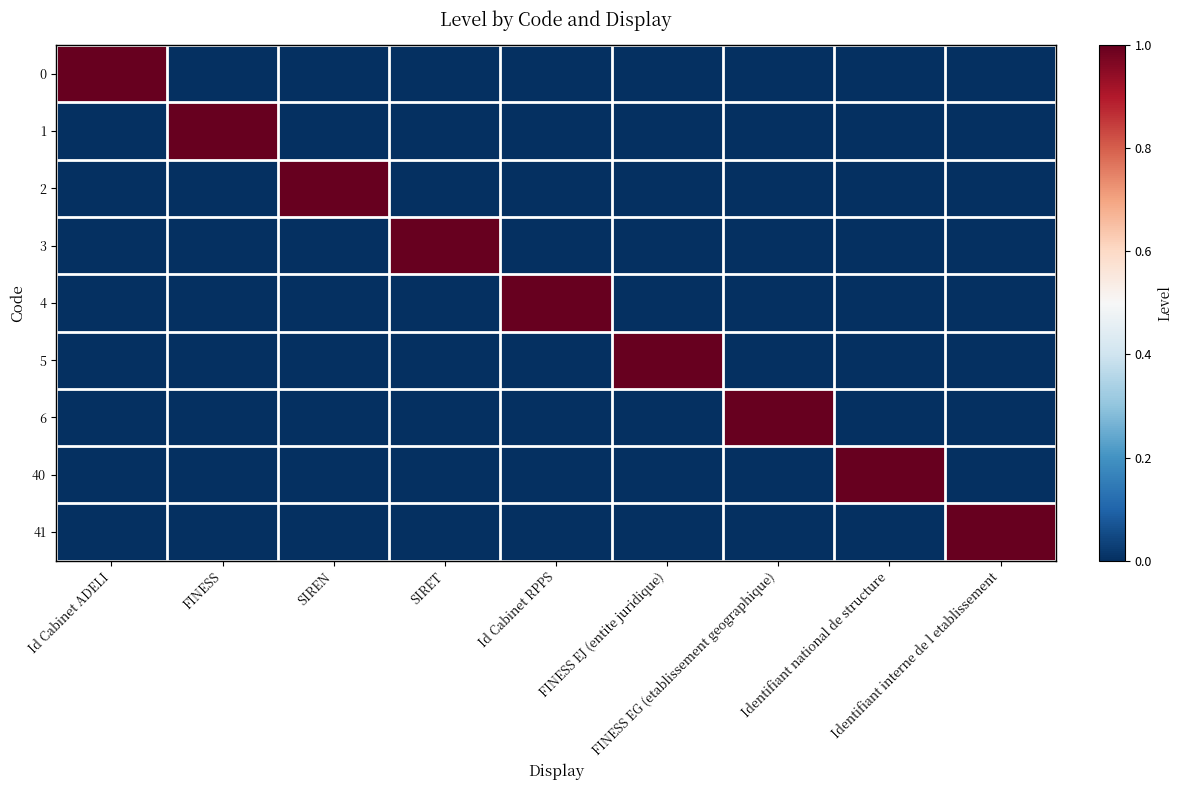

Reading left to right, list all the values displayed in this chart.

0: Id Cabinet ADELI=1	FINESS=0	SIREN=0	SIRET=0	Id Cabinet RPPS=0	FINESS EJ (entite juridique)=0	FINESS EG (etablissement geographique)=0	Identifiant national de structure=0	Identifiant interne de l etablissement=0
1: Id Cabinet ADELI=0	FINESS=1	SIREN=0	SIRET=0	Id Cabinet RPPS=0	FINESS EJ (entite juridique)=0	FINESS EG (etablissement geographique)=0	Identifiant national de structure=0	Identifiant interne de l etablissement=0
2: Id Cabinet ADELI=0	FINESS=0	SIREN=1	SIRET=0	Id Cabinet RPPS=0	FINESS EJ (entite juridique)=0	FINESS EG (etablissement geographique)=0	Identifiant national de structure=0	Identifiant interne de l etablissement=0
3: Id Cabinet ADELI=0	FINESS=0	SIREN=0	SIRET=1	Id Cabinet RPPS=0	FINESS EJ (entite juridique)=0	FINESS EG (etablissement geographique)=0	Identifiant national de structure=0	Identifiant interne de l etablissement=0
4: Id Cabinet ADELI=0	FINESS=0	SIREN=0	SIRET=0	Id Cabinet RPPS=1	FINESS EJ (entite juridique)=0	FINESS EG (etablissement geographique)=0	Identifiant national de structure=0	Identifiant interne de l etablissement=0
5: Id Cabinet ADELI=0	FINESS=0	SIREN=0	SIRET=0	Id Cabinet RPPS=0	FINESS EJ (entite juridique)=1	FINESS EG (etablissement geographique)=0	Identifiant national de structure=0	Identifiant interne de l etablissement=0
6: Id Cabinet ADELI=0	FINESS=0	SIREN=0	SIRET=0	Id Cabinet RPPS=0	FINESS EJ (entite juridique)=0	FINESS EG (etablissement geographique)=1	Identifiant national de structure=0	Identifiant interne de l etablissement=0
40: Id Cabinet ADELI=0	FINESS=0	SIREN=0	SIRET=0	Id Cabinet RPPS=0	FINESS EJ (entite juridique)=0	FINESS EG (etablissement geographique)=0	Identifiant national de structure=1	Identifiant interne de l etablissement=0
41: Id Cabinet ADELI=0	FINESS=0	SIREN=0	SIRET=0	Id Cabinet RPPS=0	FINESS EJ (entite juridique)=0	FINESS EG (etablissement geographique)=0	Identifiant national de structure=0	Identifiant interne de l etablissement=1